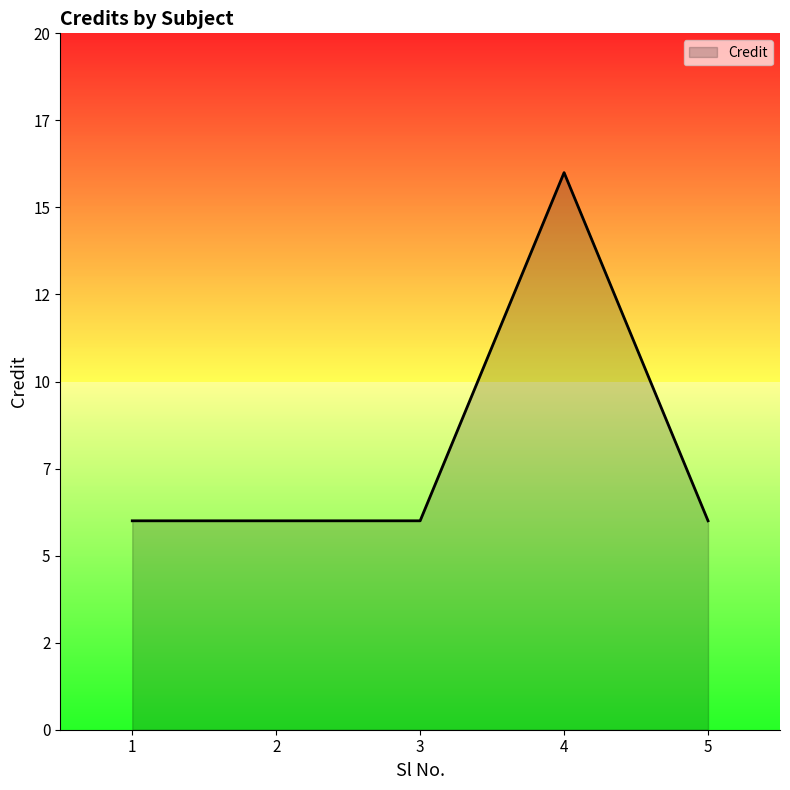

List the labels in order of value, smallest first.

1, 2, 3, 5, 4